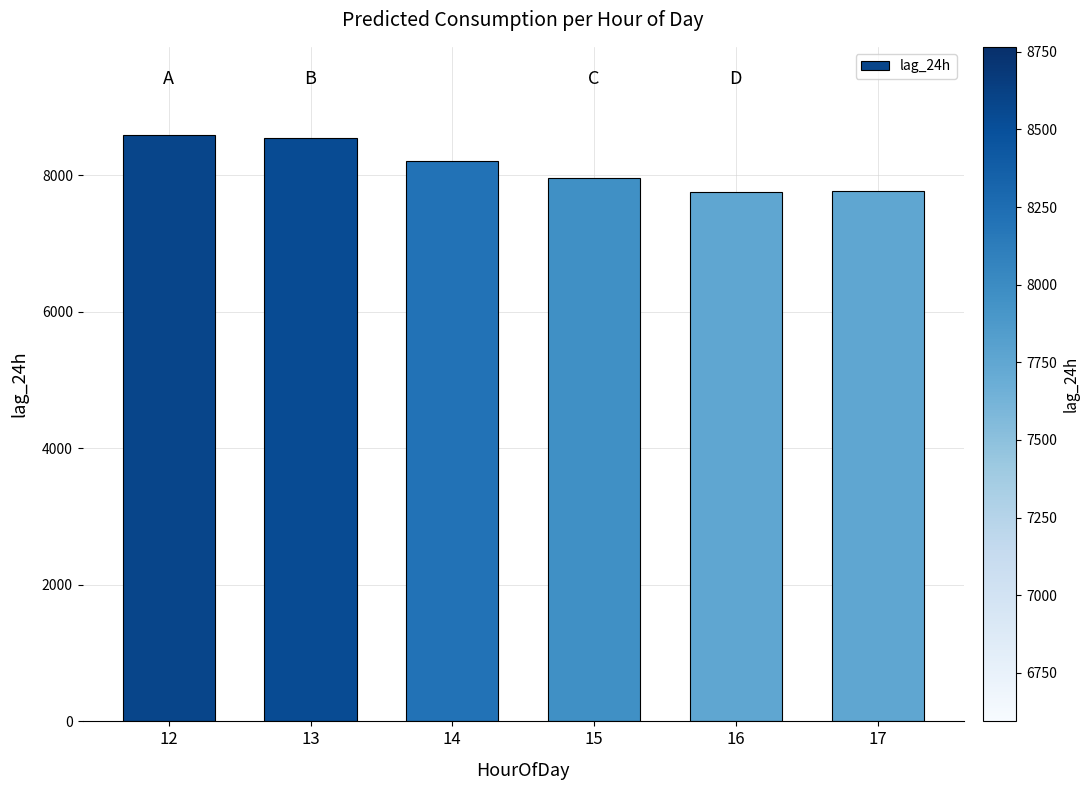

What is the value of the 2nd bar from the left?

8545